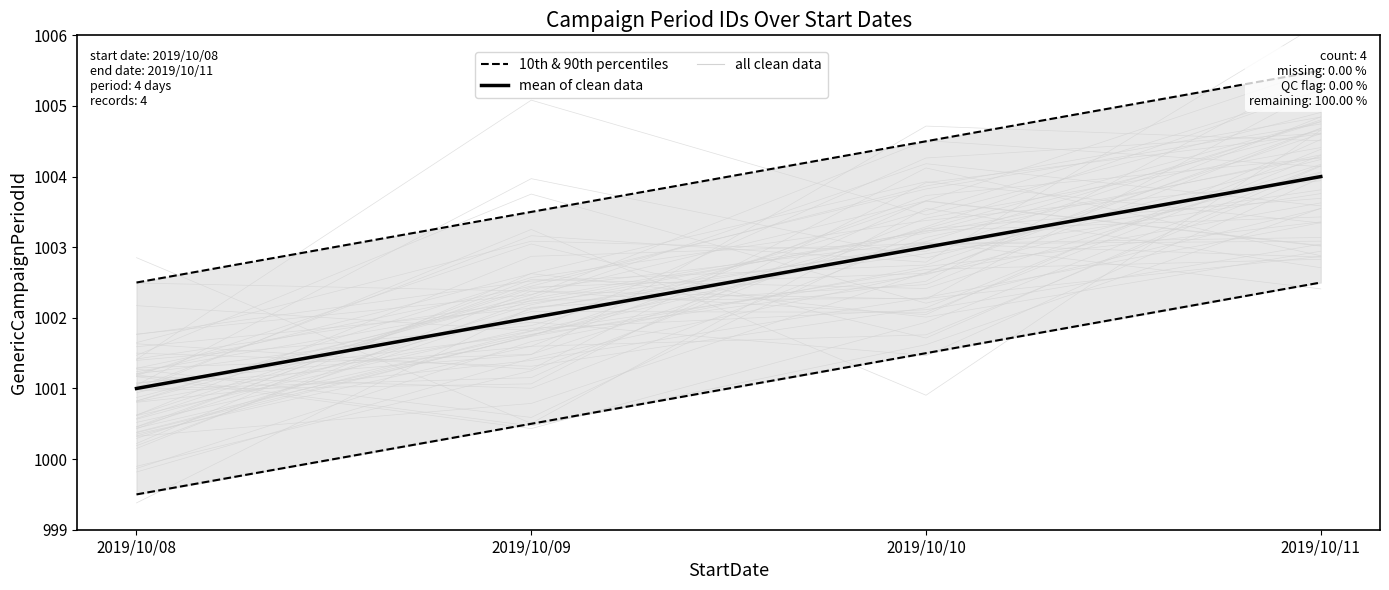

Which series has the largest total across all categories?

10th & 90th percentiles